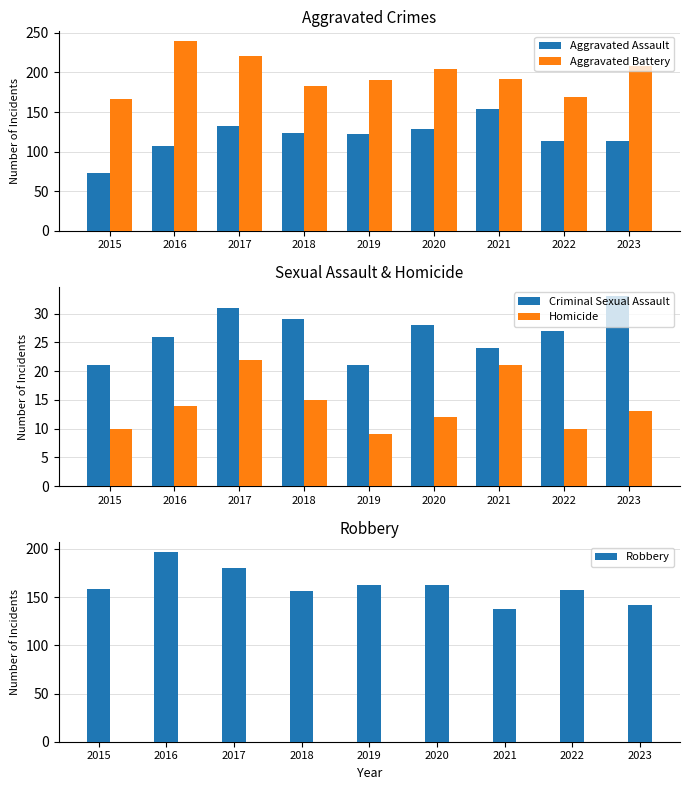

What is the difference between the Aggravated Assault values at 2017 and 2023?

18